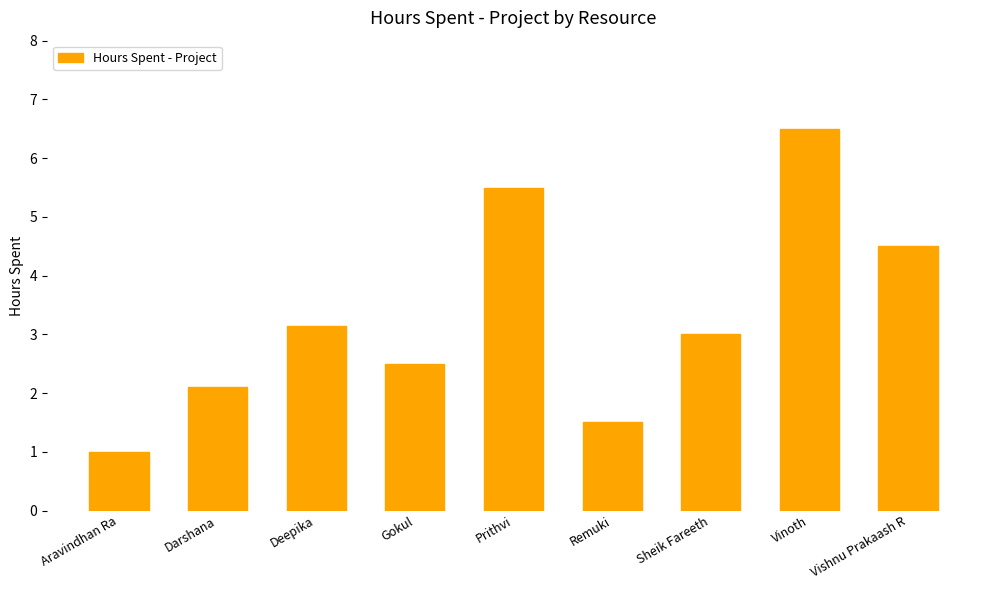

What is the change in value from Prithvi to Remuki?

-4.0